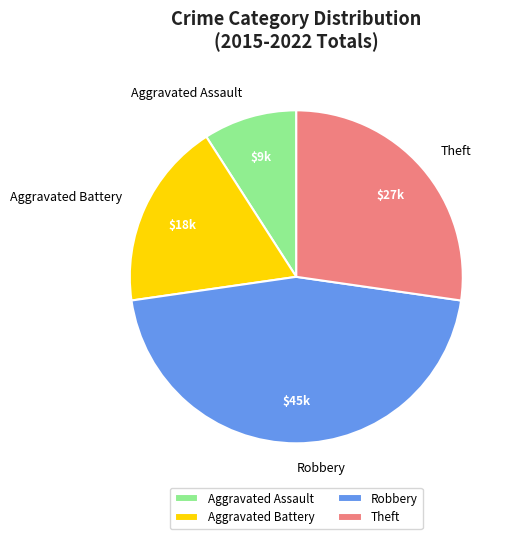

What is the smallest slice in the pie chart?

Aggravated Assault